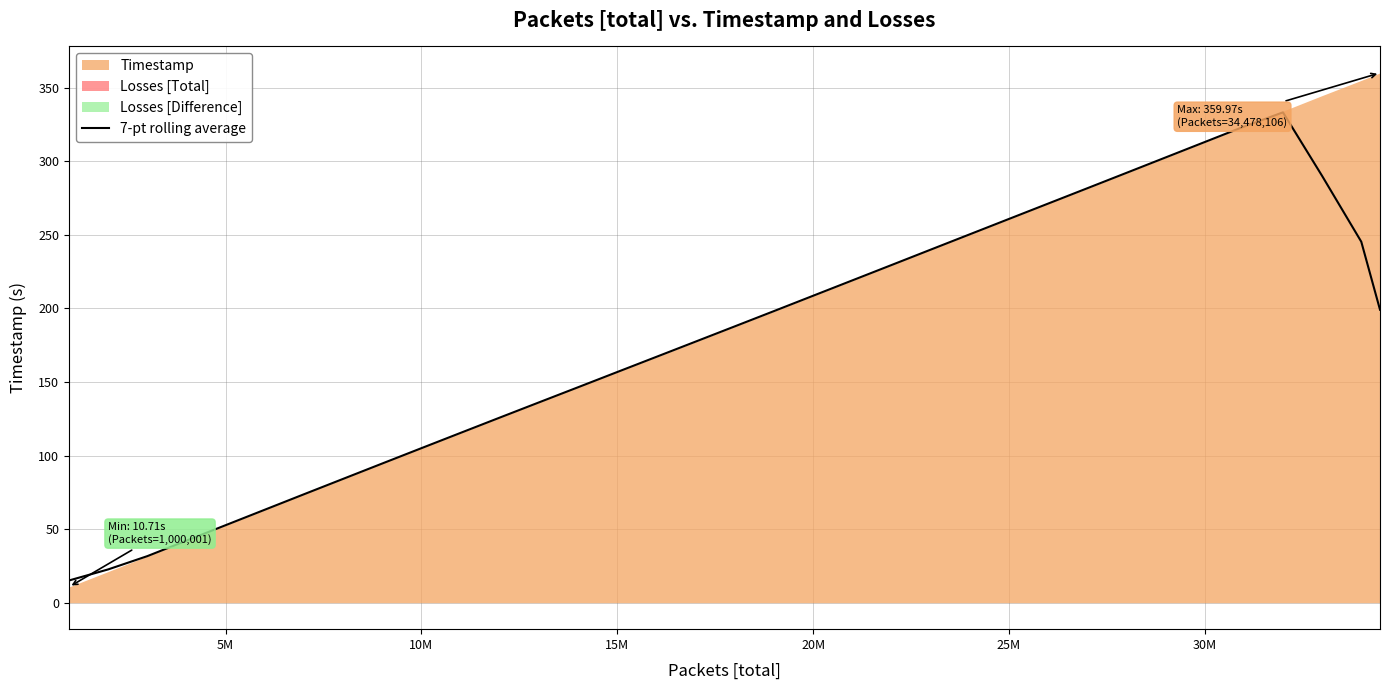

The value of 7-pt rolling average at 20M is 208.5. True or false?

True